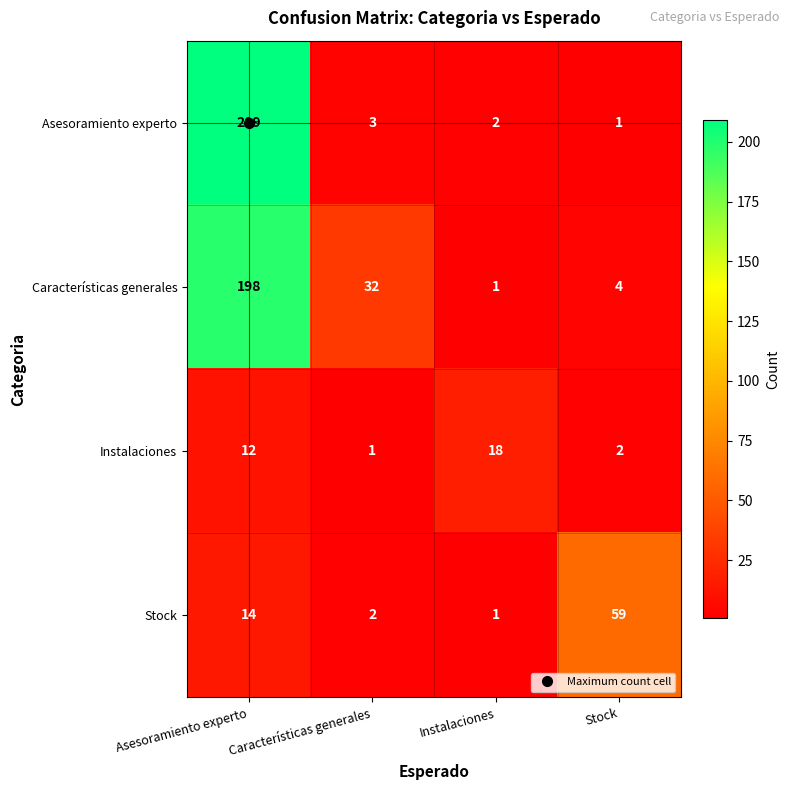

Rank the series by their maximum value, from highest to lowest.

Asesoramiento experto, Características generales, Stock, Instalaciones